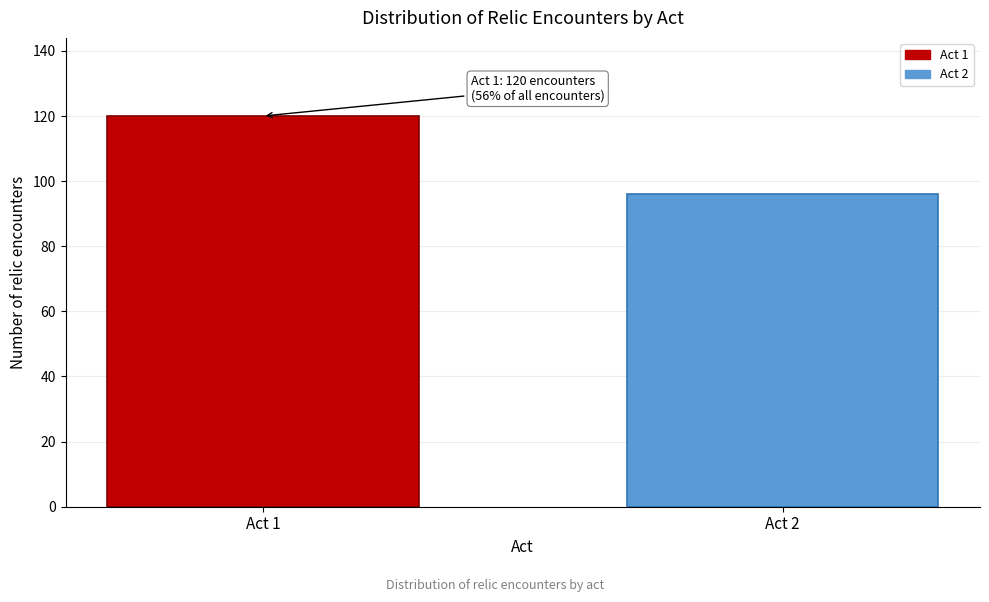

Reading left to right, transcribe all the data shown in this chart.

Act 1=120	Act 2=96